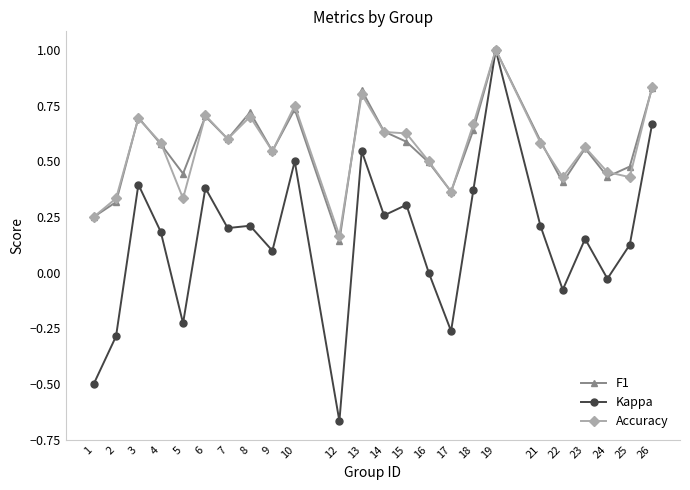

What is the total value across all series at 6?

1.8